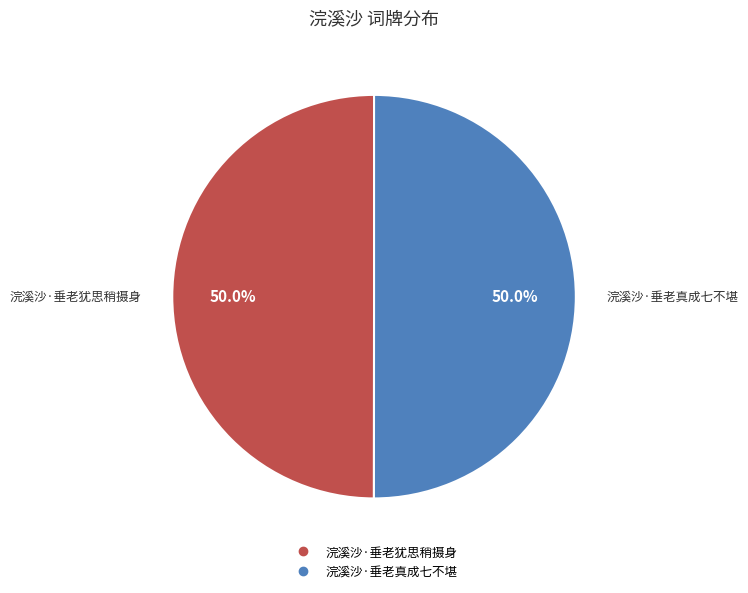

Approximately how many times larger is the value at 浣溪沙·垂老犹思稍摄身 compared to 浣溪沙·垂老真成七不堪?

1.0